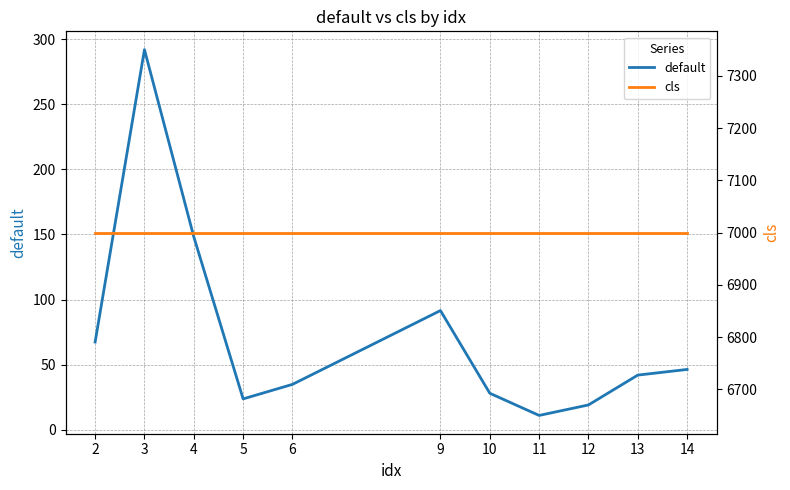

What is the greatest value displayed?

7000.0